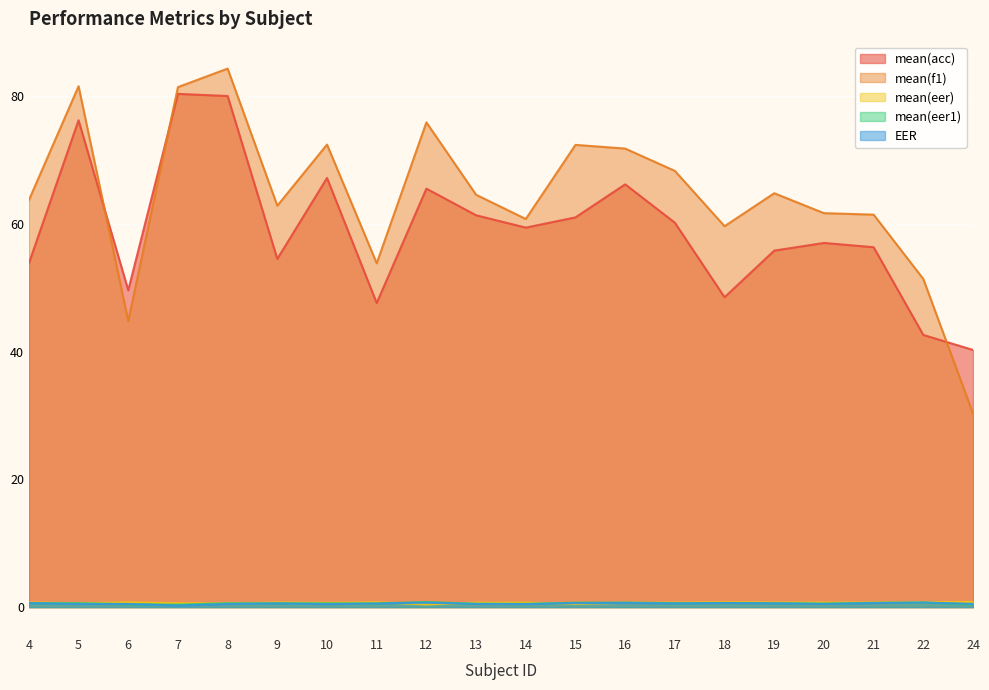

Reading left to right, list all the values displayed in this chart.

mean(acc): 4=53.8	5=76.2	6=49.6	7=80.3	8=80.0	9=54.5	10=67.2	11=47.6	12=65.5	13=61.3	14=59.4	15=61.0	16=66.2	17=60.2	18=48.5	19=55.8	20=57.0	21=56.3	22=42.6	24=40.2
mean(f1): 4=63.7	5=81.5	6=44.8	7=81.4	8=84.3	9=62.8	10=72.4	11=53.8	12=75.9	13=64.5	14=60.8	15=72.3	16=71.8	17=68.3	18=59.6	19=64.8	20=61.7	21=61.4	22=51.4	24=30.3
mean(eer): 4=0.7	5=0.6	6=0.8	7=0.6	8=0.6	9=0.7	10=0.7	11=0.8	12=0.4	13=0.7	14=0.7	15=0.5	16=0.7	17=0.7	18=0.8	19=0.7	20=0.7	21=0.7	22=0.8	24=0.8
mean(eer1): 4=0.6	5=0.6	6=0.5	7=0.4	8=0.6	9=0.6	10=0.6	11=0.6	12=0.8	13=0.5	14=0.5	15=0.7	16=0.7	17=0.6	18=0.6	19=0.6	20=0.5	21=0.7	22=0.7	24=0.4
EER: 4=0.6	5=0.5	6=0.5	7=0.2	8=0.5	9=0.6	10=0.5	11=0.6	12=0.7	13=0.5	14=0.5	15=0.6	16=0.6	17=0.6	18=0.6	19=0.6	20=0.5	21=0.6	22=0.7	24=0.5